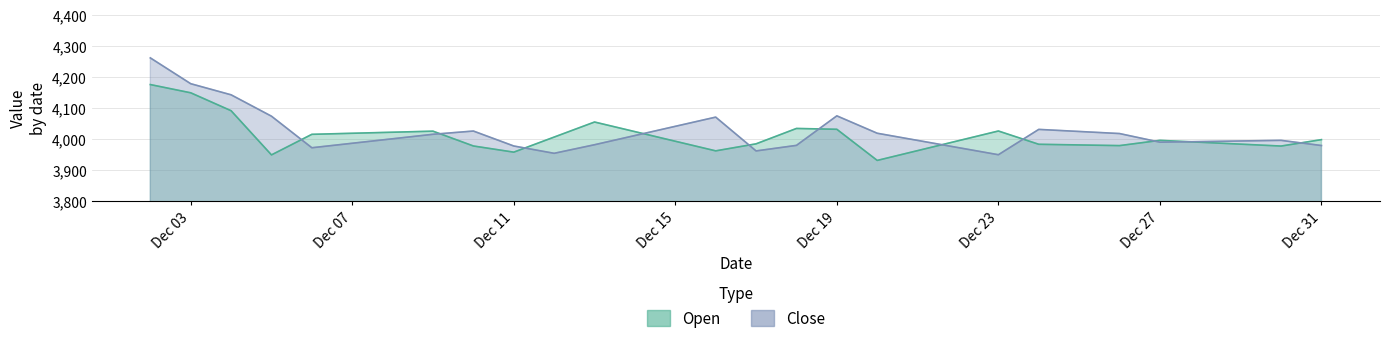

After their last crossing, which series has the higher values: Close or Open?

Open